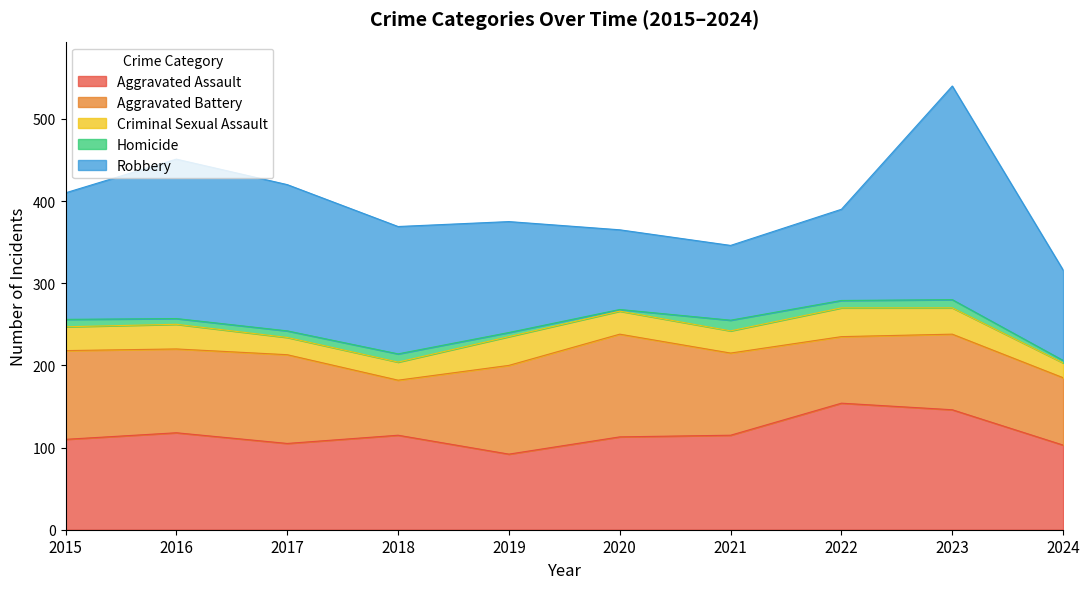

What is the value of the Aggravated Battery point at the 4th from the left?

67